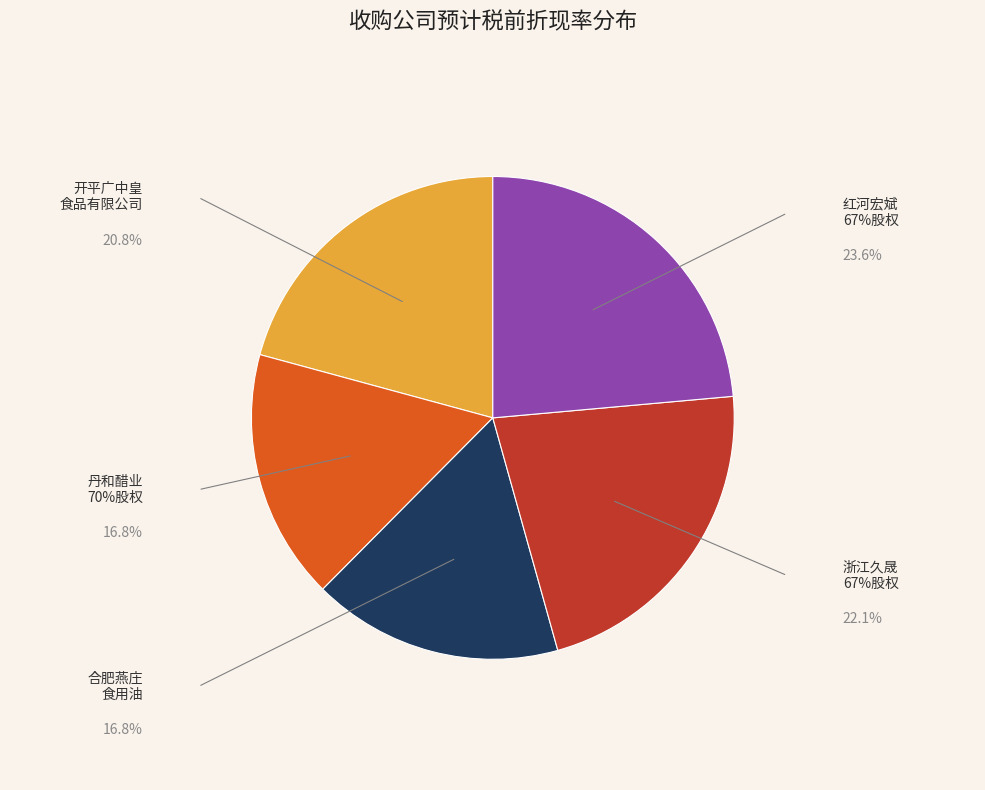

Does any single category account for the majority?

No